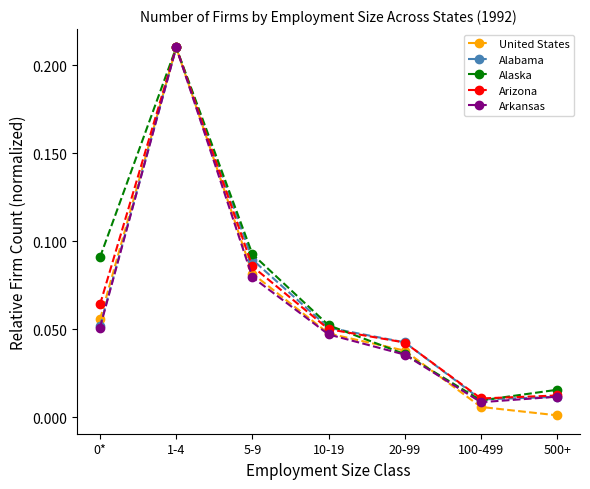

What is the label of the 4th point from the right?

10-19